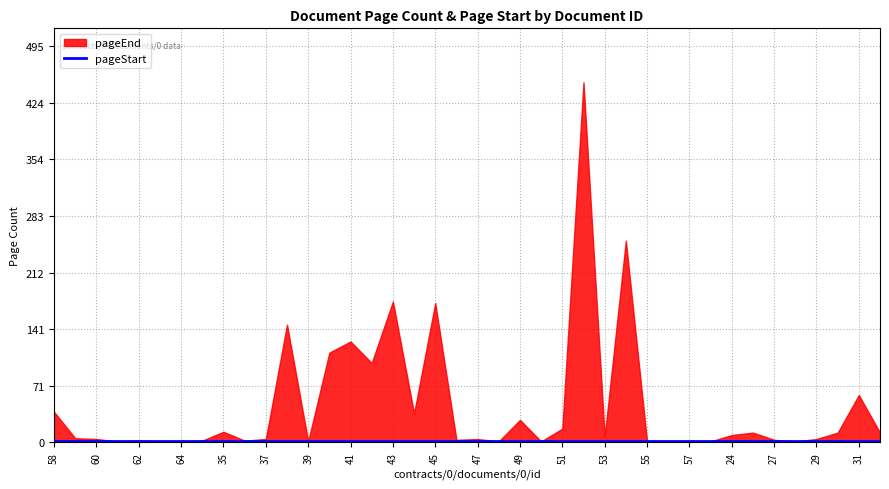

Reading left to right, what are all the values shown in this chart?

pageEnd: 58=38	59=5	60=4	61=1	62=2	63=1	64=1	65=2	35=13	36=2	37=4	38=147	39=1	40=112	41=126	42=99	43=176	44=36	45=174	46=3	47=4	48=1	49=28	50=1	51=17	52=450	53=7	54=252	55=1	56=1	57=1	23=1	24=9	26=12	27=3	28=1	29=4	30=12	31=59	32=12
pageStart: 58=1	59=1	60=1	61=1	62=1	63=1	64=1	65=1	35=1	36=1	37=1	38=1	39=1	40=1	41=1	42=1	43=1	44=1	45=1	46=1	47=1	48=1	49=1	50=1	51=1	52=1	53=1	54=1	55=1	56=1	57=1	23=1	24=1	26=1	27=1	28=1	29=1	30=1	31=1	32=1